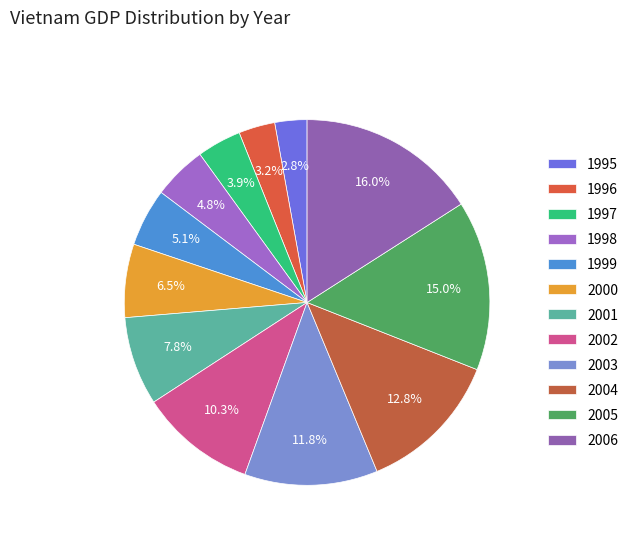

The 2000 slice represents 1% of the pie. True or false?

False